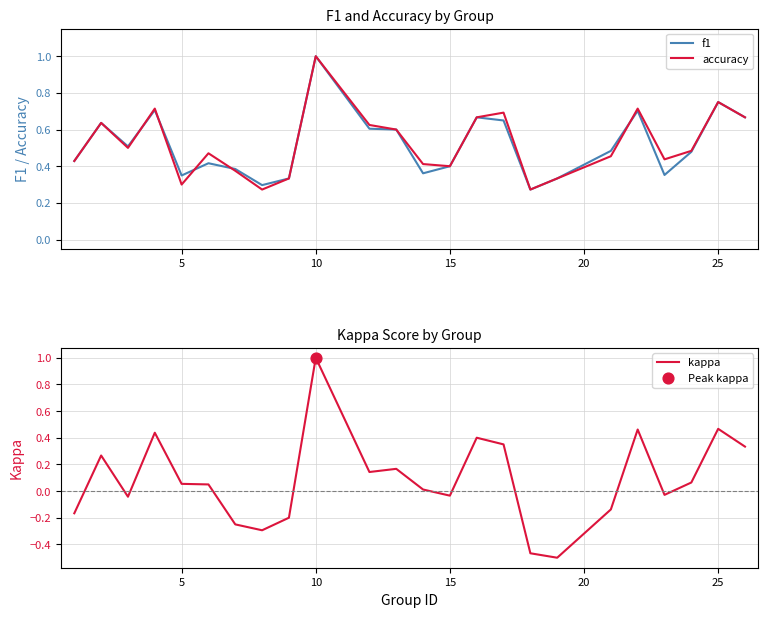

The f1 series shows 0.4 at 25. True or false?

False